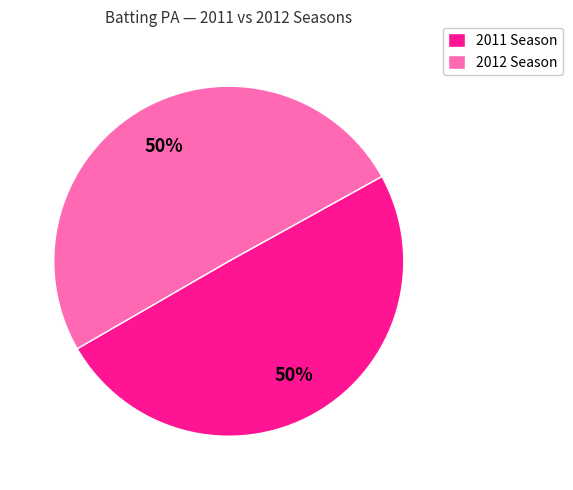

The 2011 Season slice represents 57% of the pie. True or false?

False